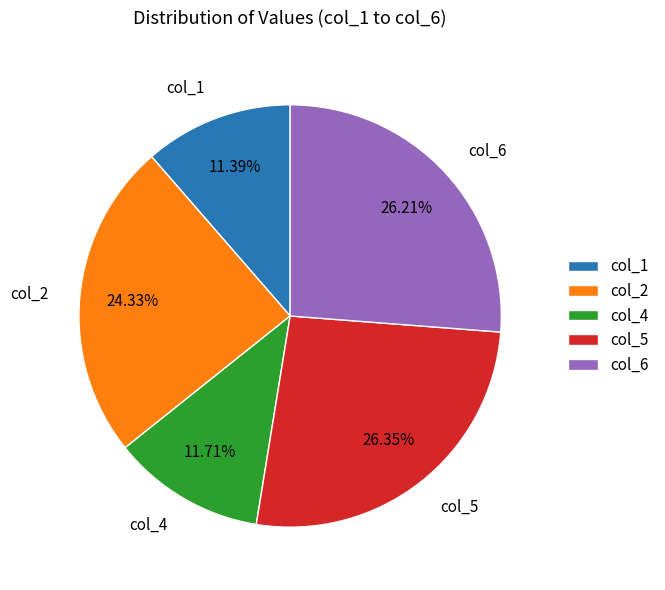

Approximately how many times larger is the value at col_4 compared to col_6?

0.4